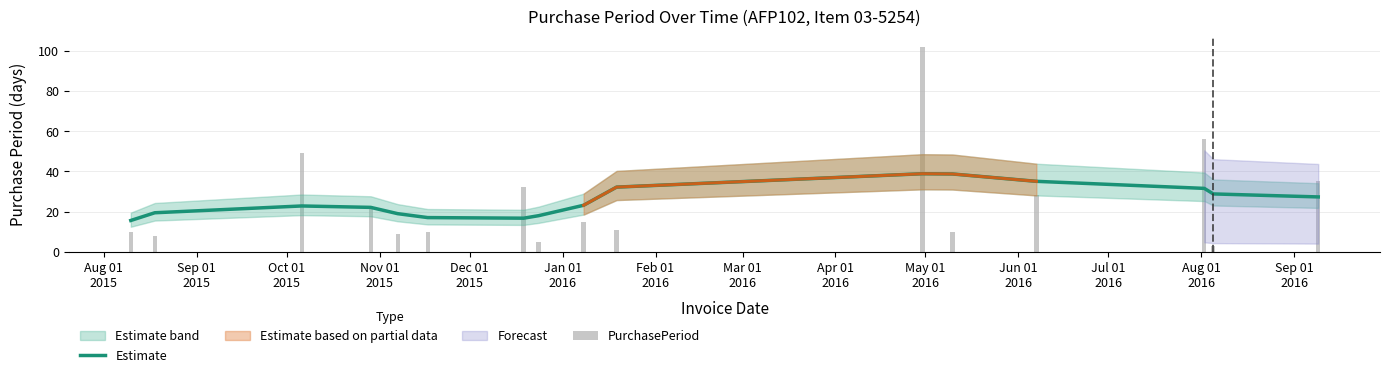

What is the lowest value of the Estimate series?

15.6